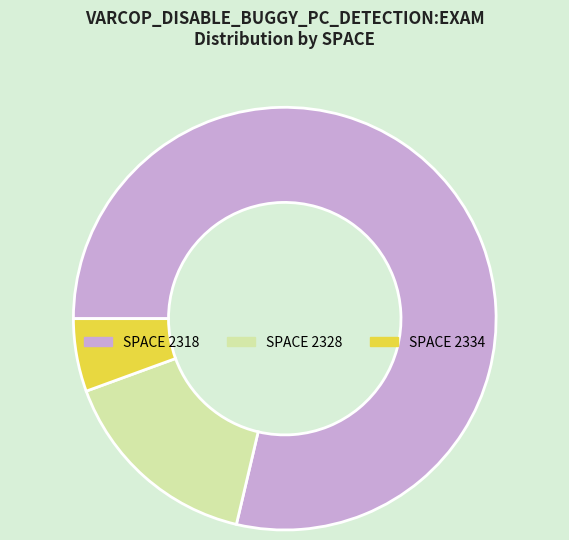

Rank the categories by value from lowest to highest.

SPACE 2334, SPACE 2328, SPACE 2318